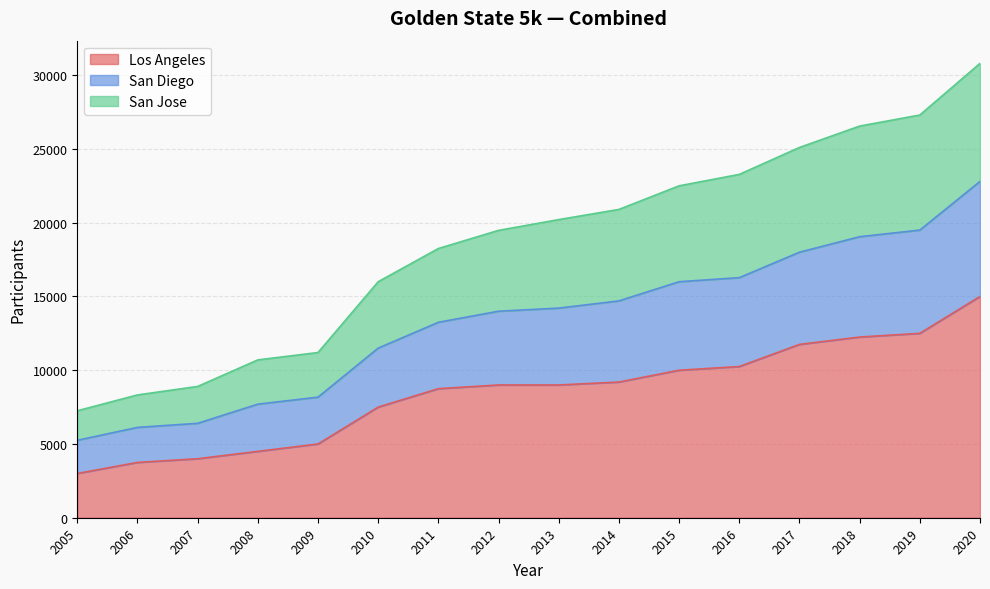

At which category is the sum across all series the highest?

2020